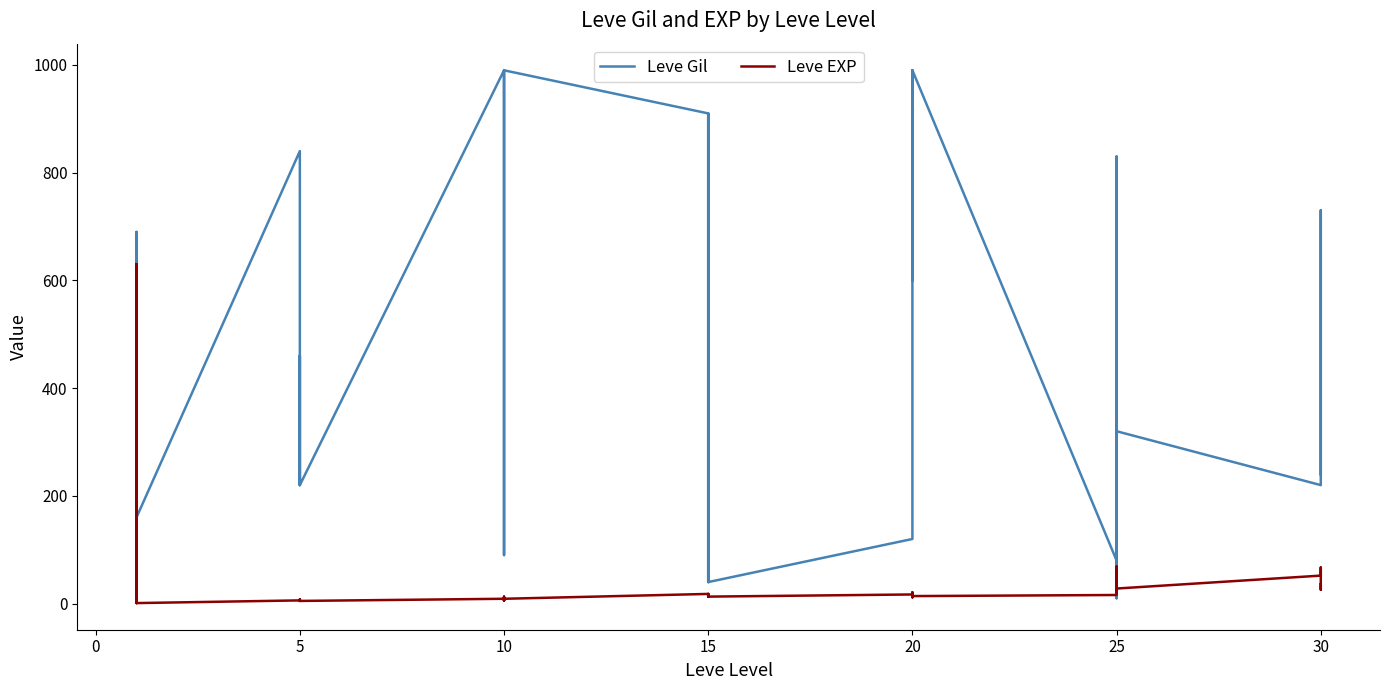

How many values in the Leve EXP series exceed 14?

18